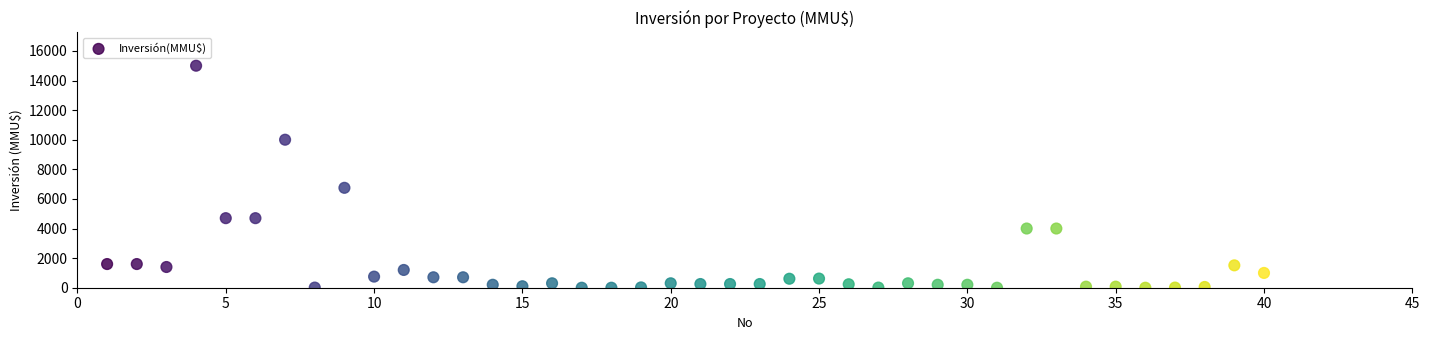

What is the range of Y values (max minus min)?

15000